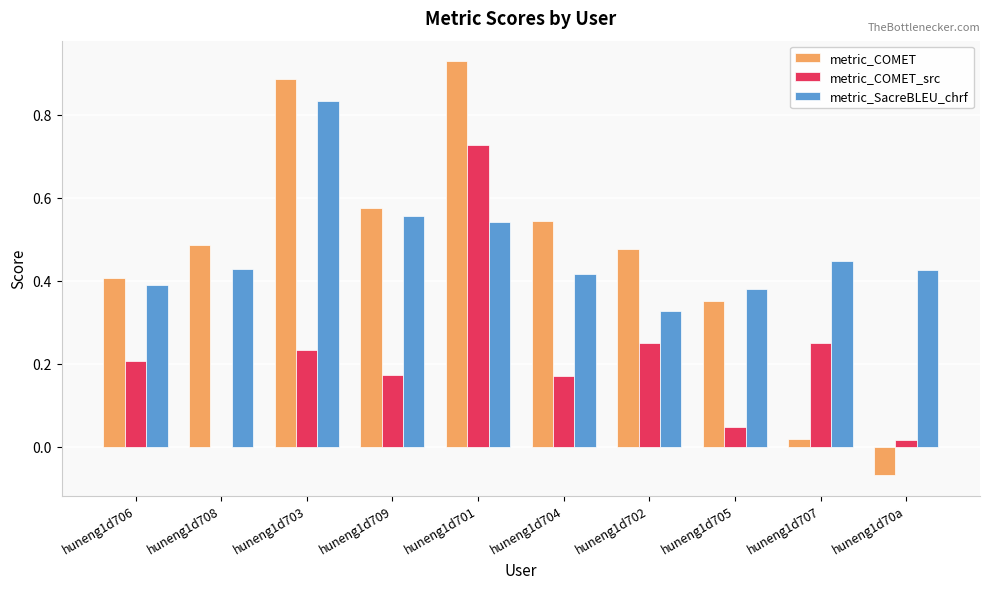

Which category has the highest value in the metric_COMET_src series?

huneng1d701